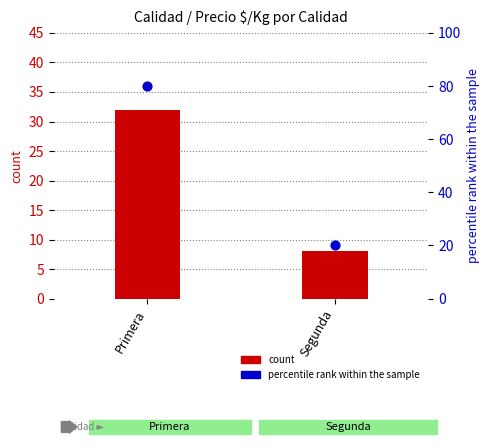

At how many categories does at least one series exceed 9?

2